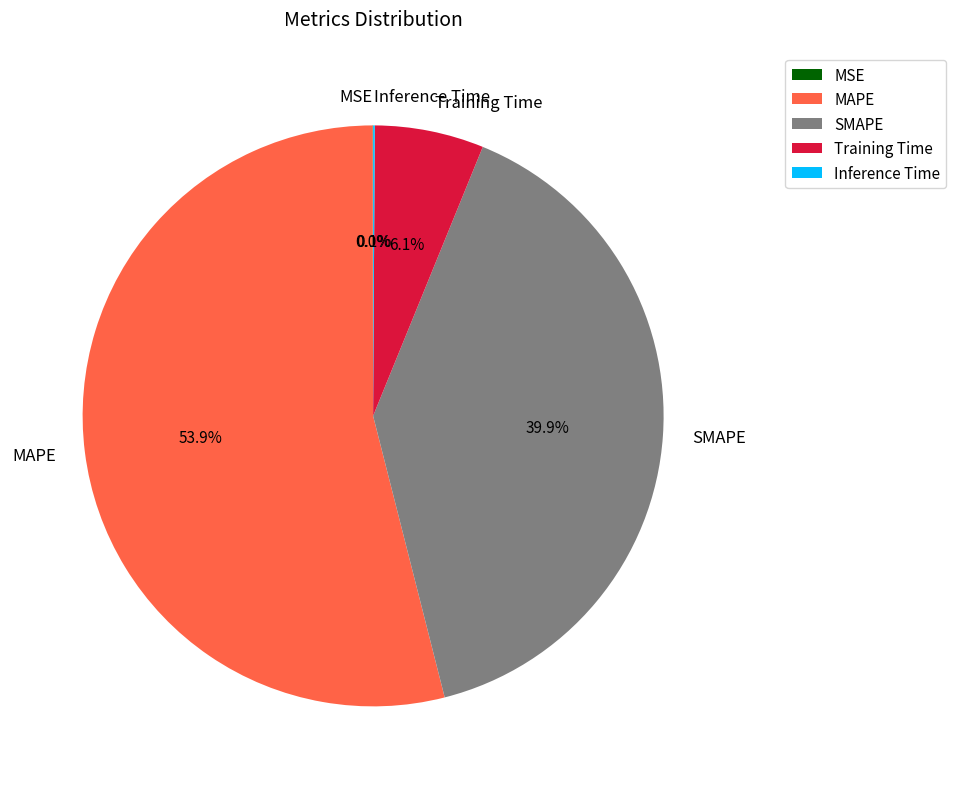

Is there any slice that represents more than half of the pie?

Yes